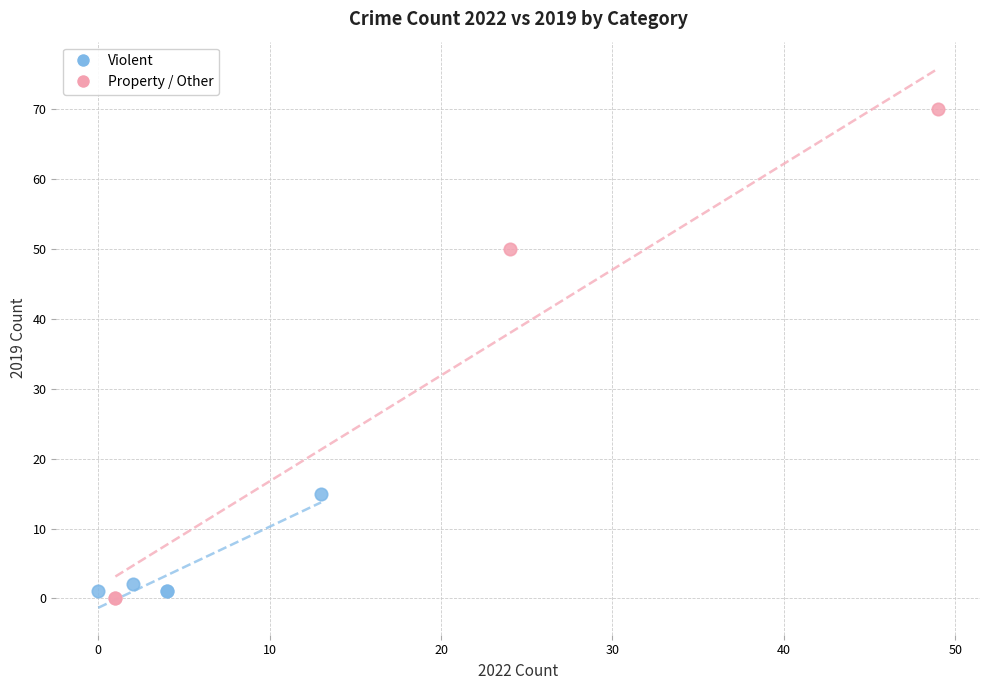

What are all the series names shown in the legend?

Violent, Property / Other